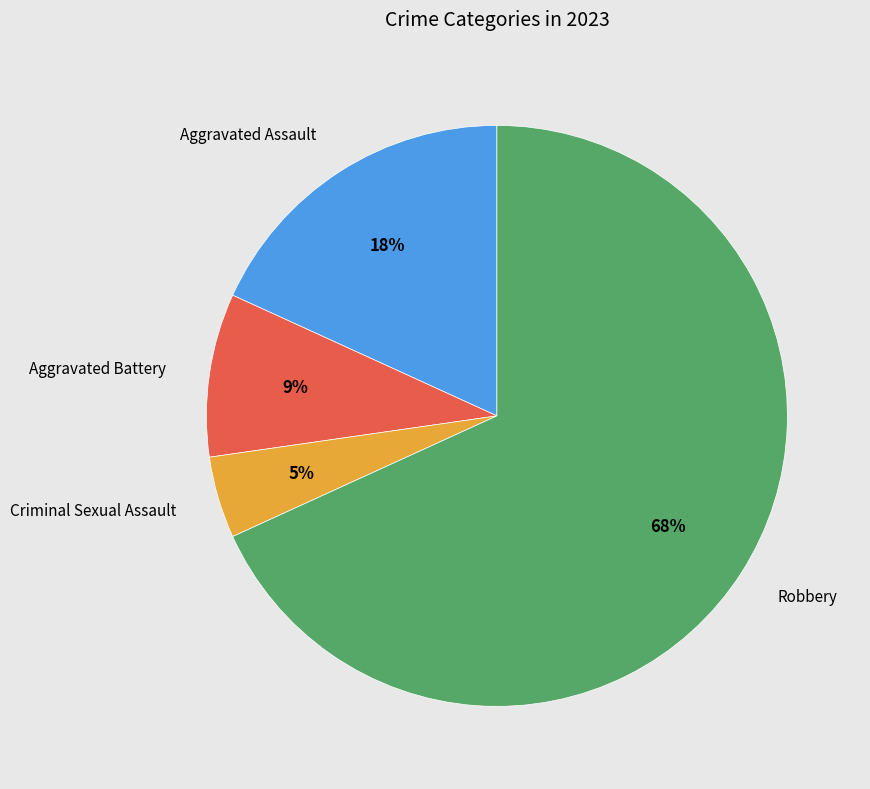

Is the sum of Robbery and Aggravated Assault greater than half?

Yes